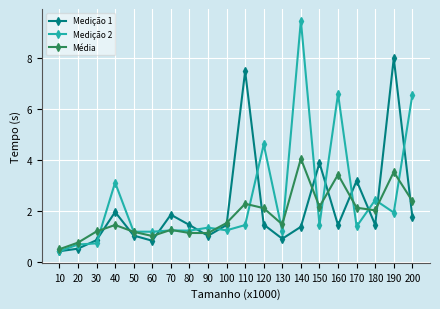

Between 80 and 130, which series saw the biggest shift?

Medição 1